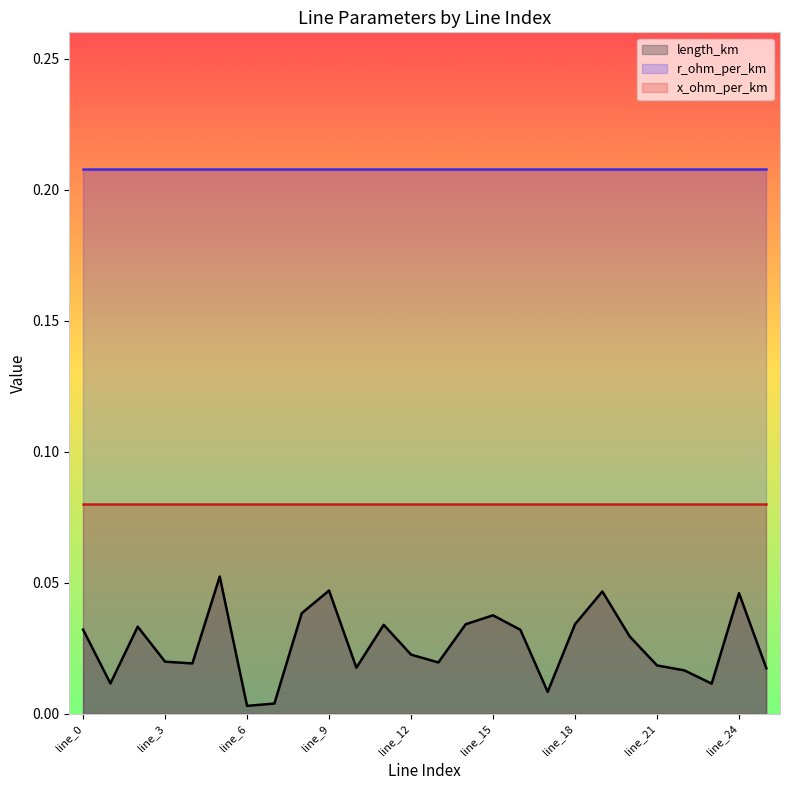

True or false: length_km and x_ohm_per_km intersect in this chart.

False